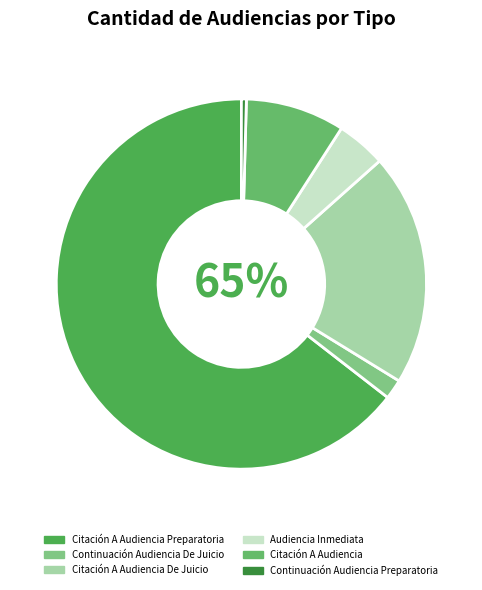

Is it true that Citación A Audiencia Preparatoria is 65% of the pie?

True